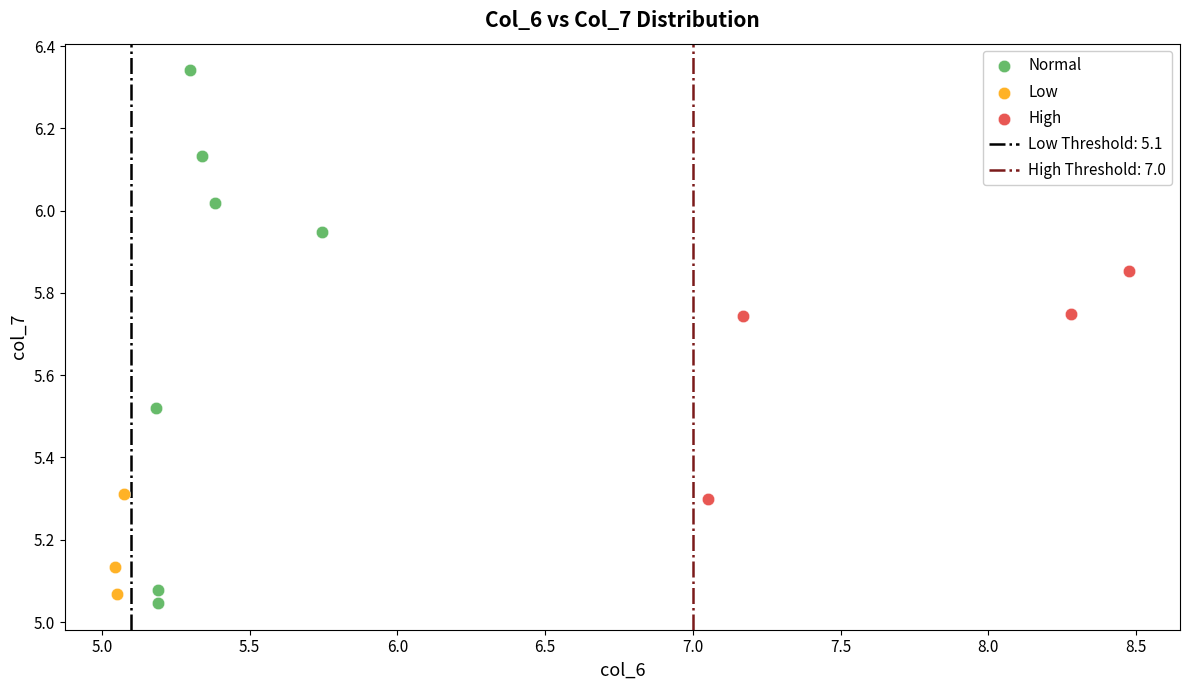

Which series contains the lowest Y value?

Normal